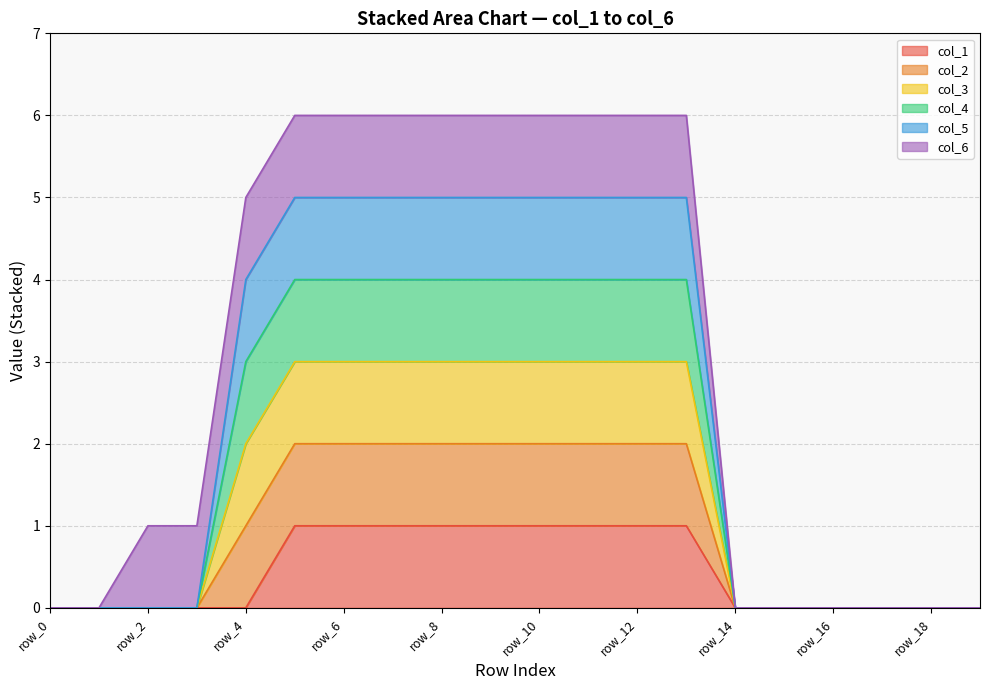

Does the chart have visible grid lines?

Yes